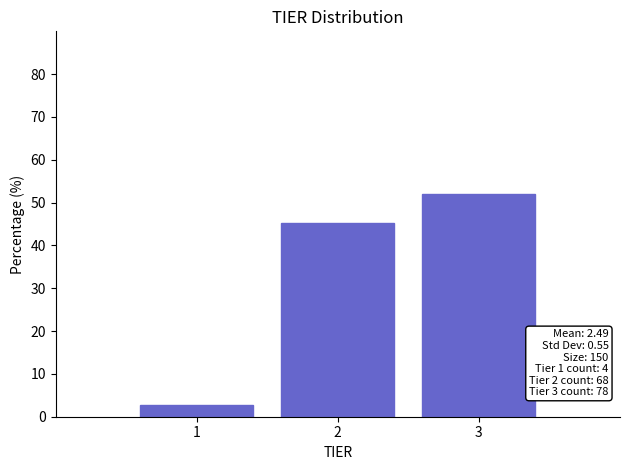

Which range on the x-axis has the tallest bar?

2.5 to 3.5